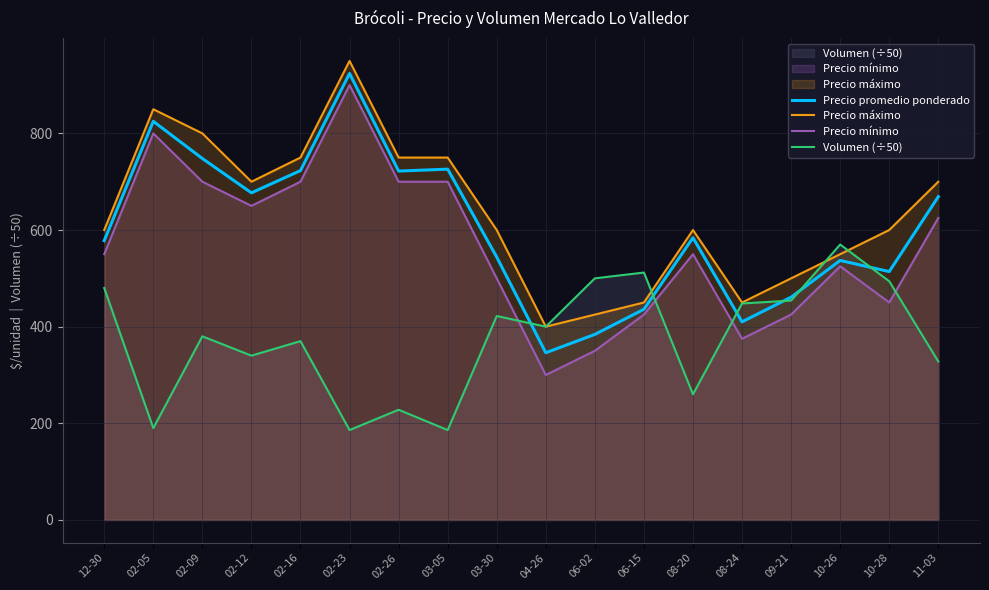

What is the sum of all Volumen (÷50) values?

6748